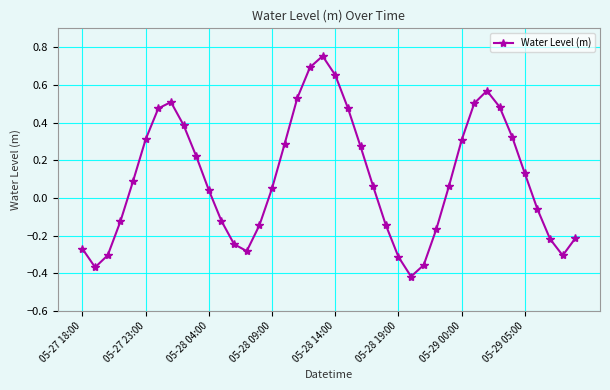

How many points are higher than both their immediate neighbors (excluding endpoints)?

3